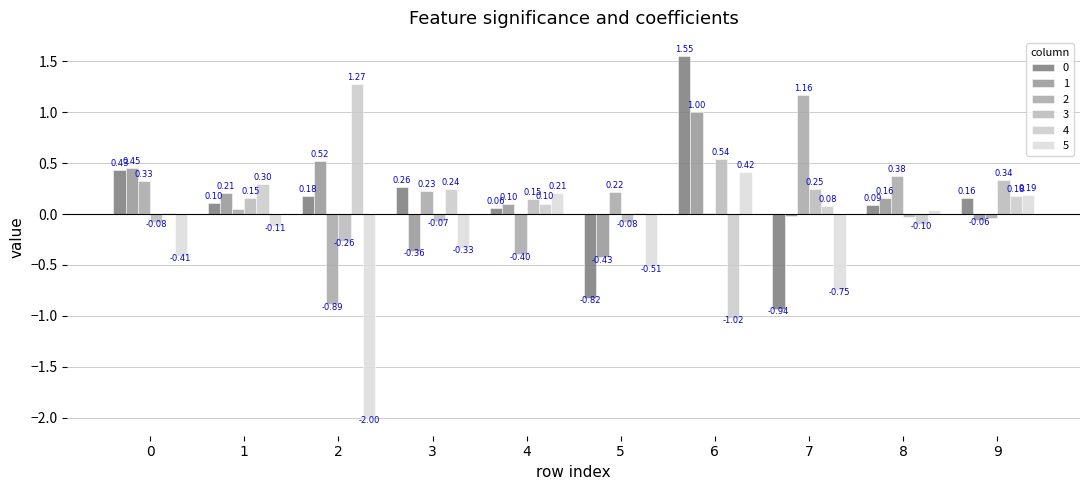

Is it true that 0 equals 0.5 at 3?

False